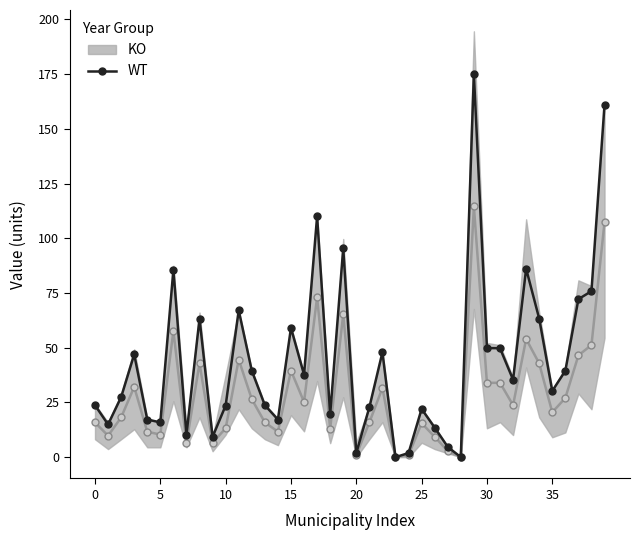

The chart shows a value of 23.6 at 10. True or false?

True